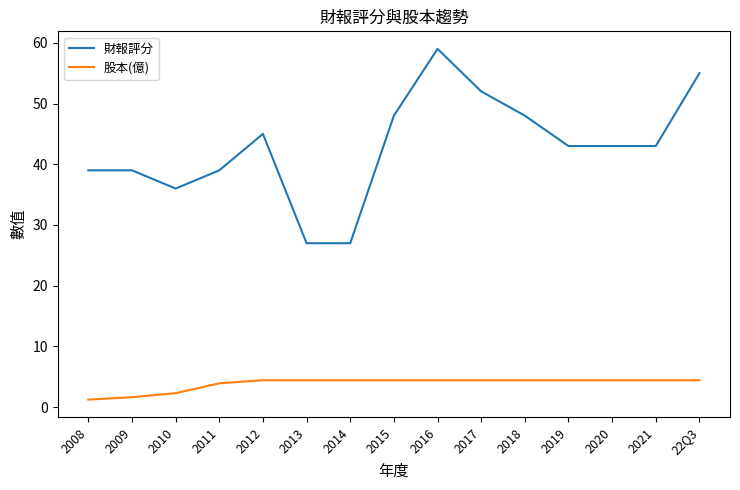

The 股本(億) series shows 4.4 at 2019. True or false?

True